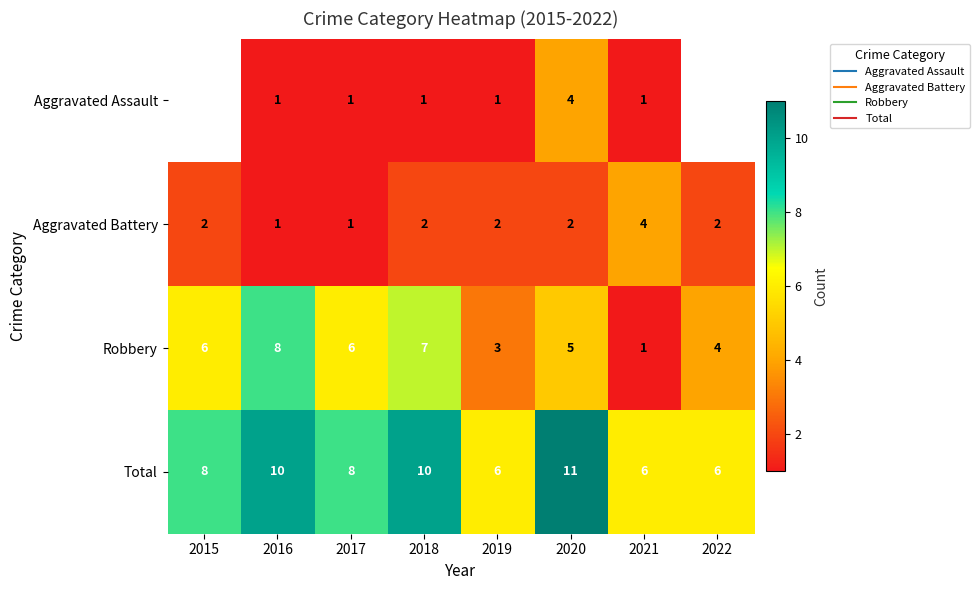

What value does the Robbery series have at 2020?

5.0